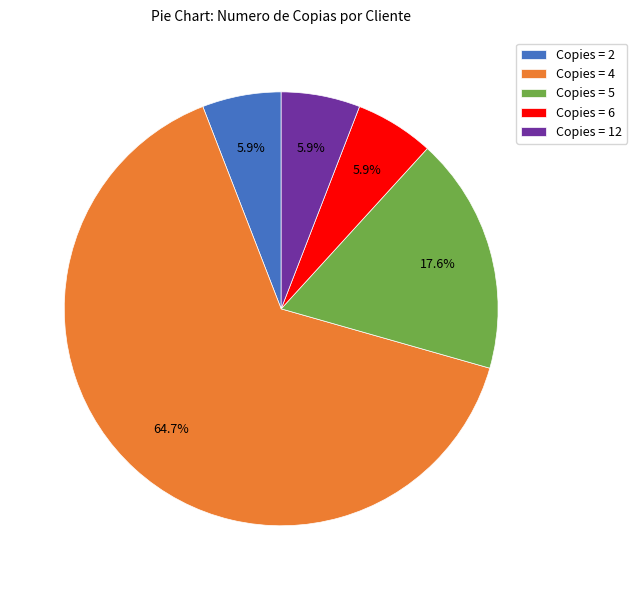

What is the largest slice in the pie chart?

Copies = 4